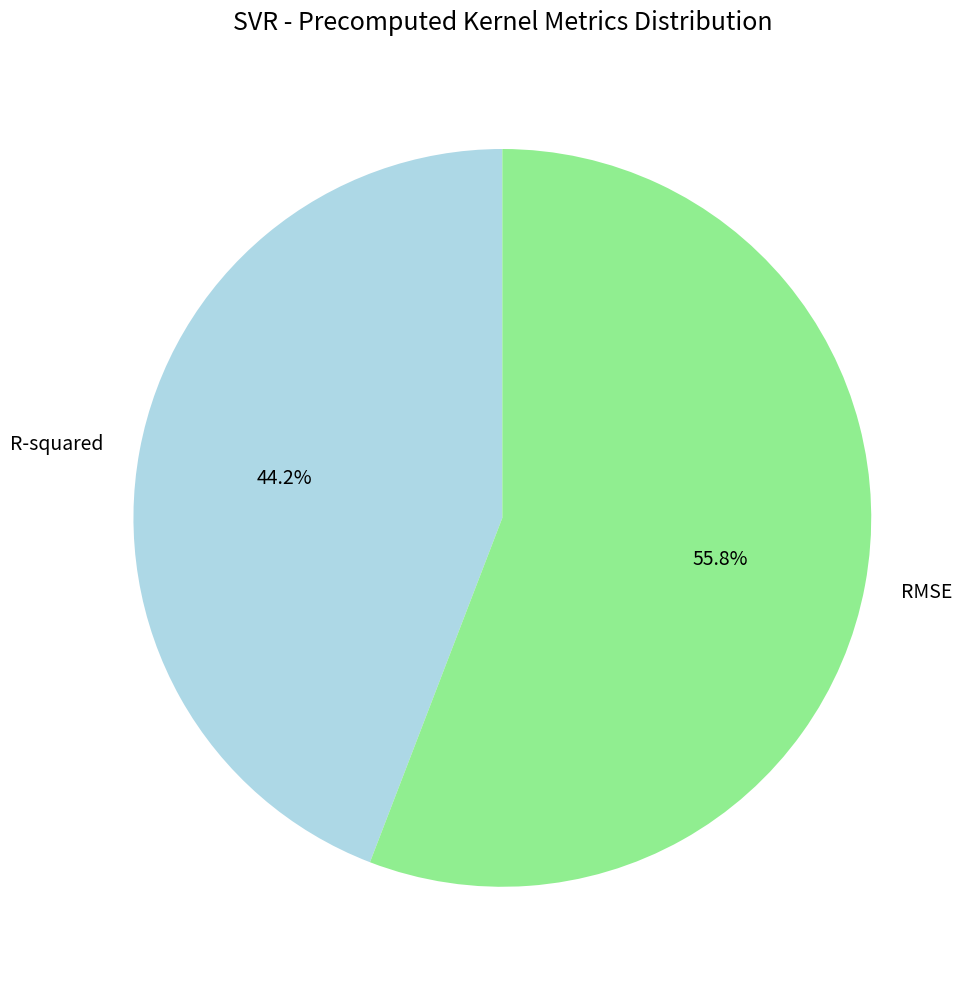

Which category has the smallest portion of the pie?

R-squared